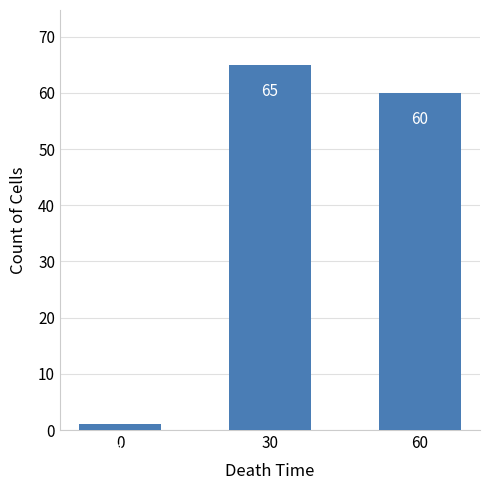

Which label corresponds to the largest value in the chart?

30